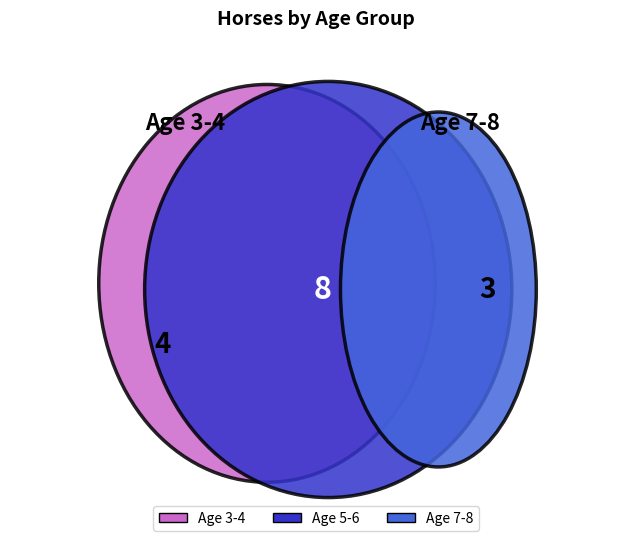

To the nearest percent, what portion does 7 represent?

21%